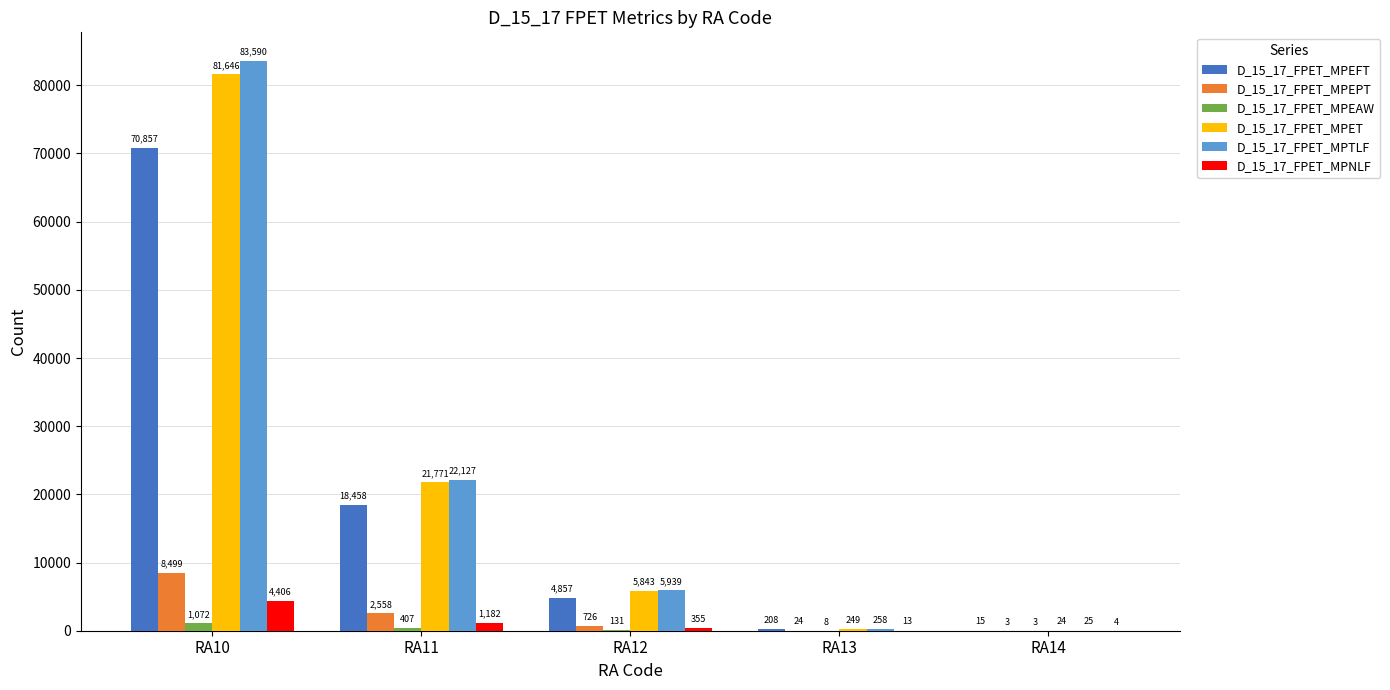

What is the sum of the D_15_17_FPET_MPTLF values at RA13 and RA14?

283